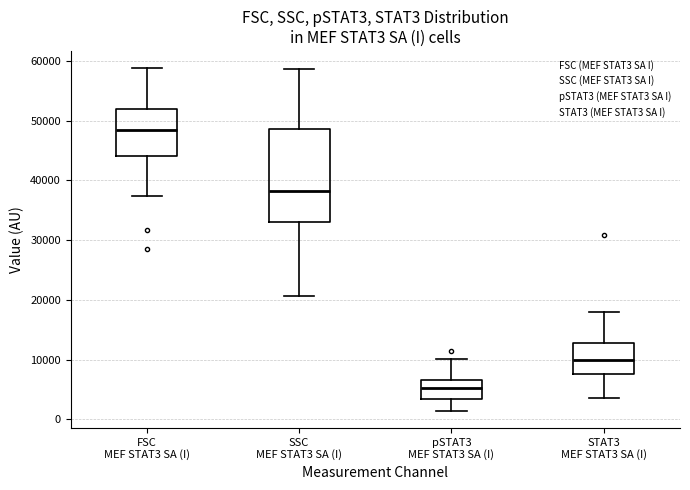

Which box is the tallest, from its lower edge to its upper edge?

SSC MEF STAT3 SA (I)